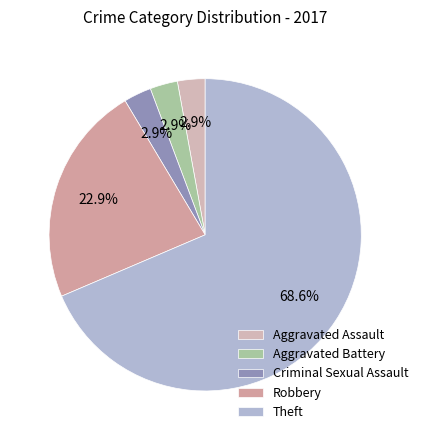

Between Theft and Aggravated Assault, which is larger?

Theft